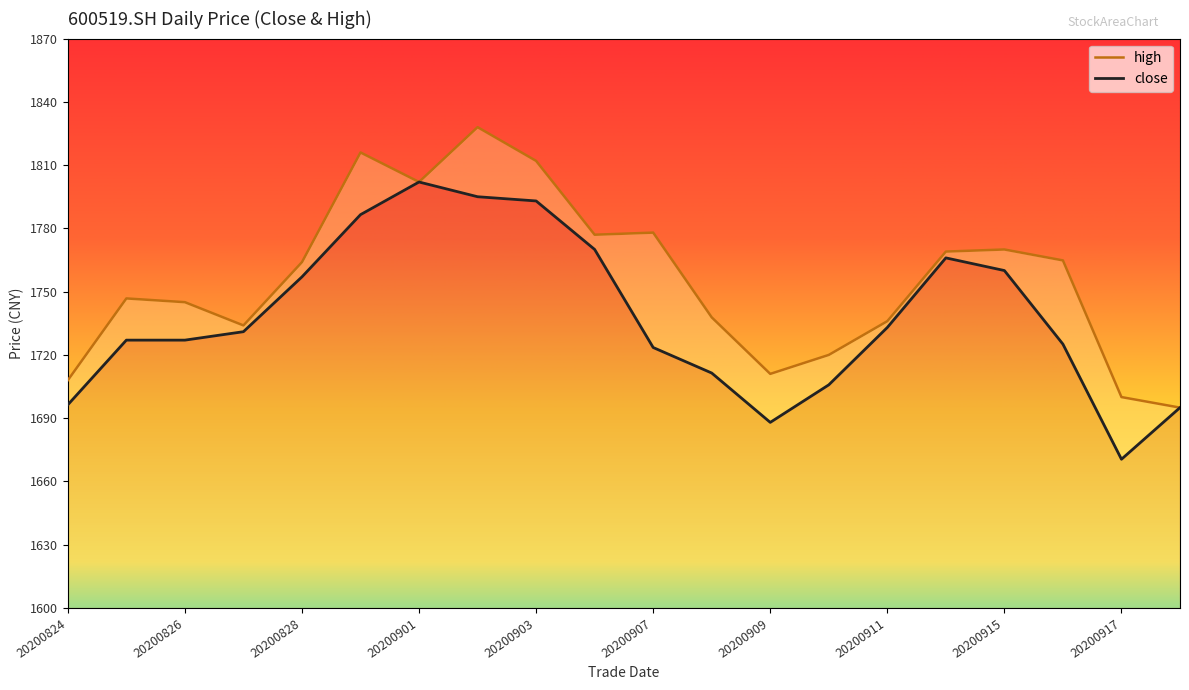

True or false: high has more than 1 points higher than both neighbors.

True